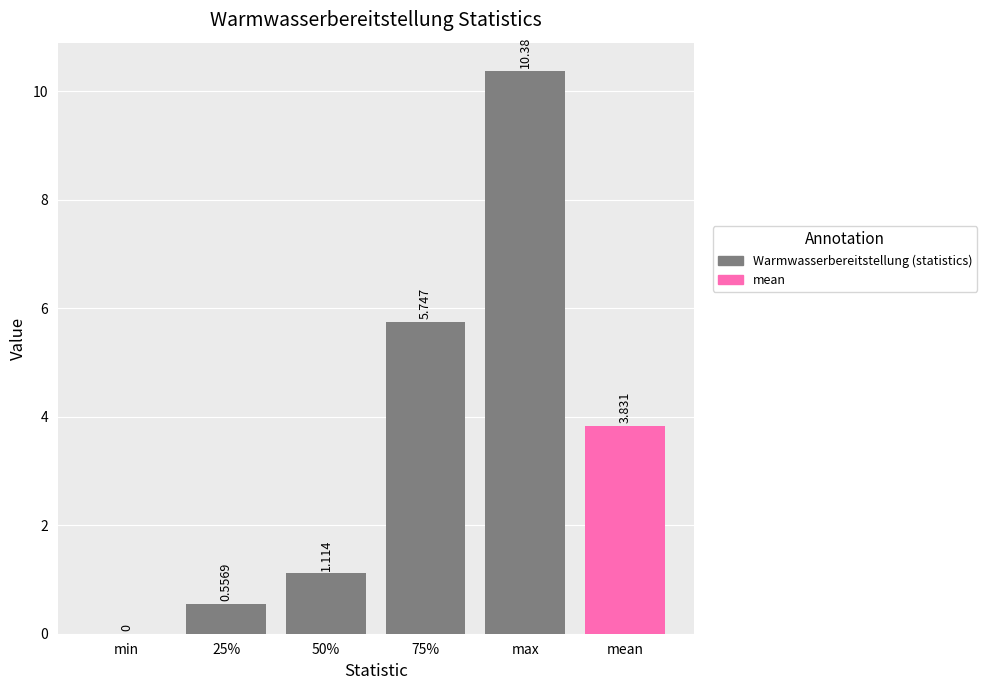

How many series are shown in this chart?

1